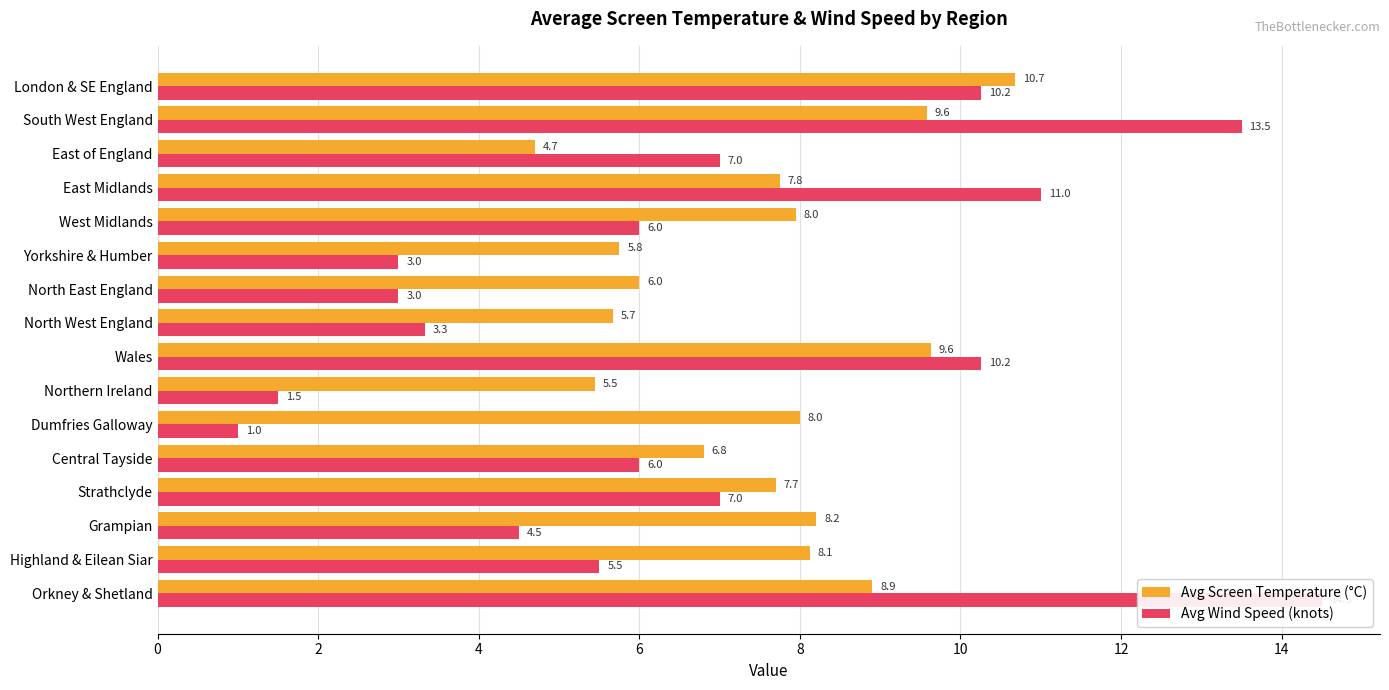

At how many categories does at least one series exceed 10?

5